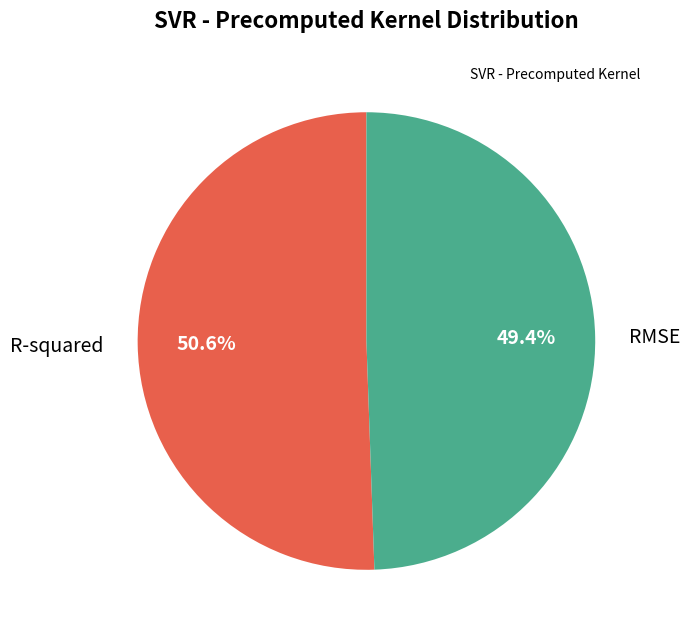

How many segments does this pie chart have?

2